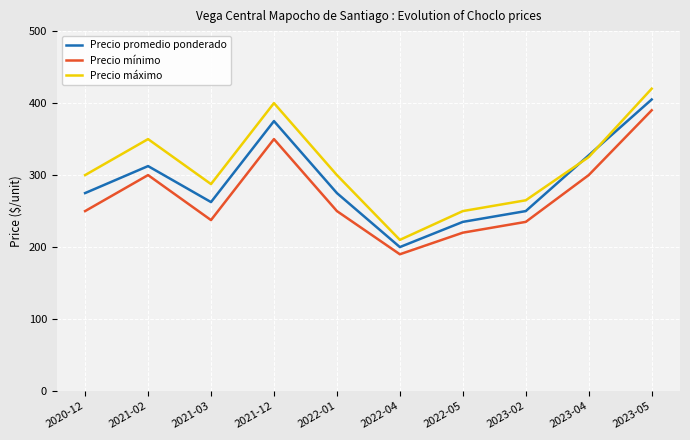

The Precio máximo series shows 407.5 at 2022-01. True or false?

False